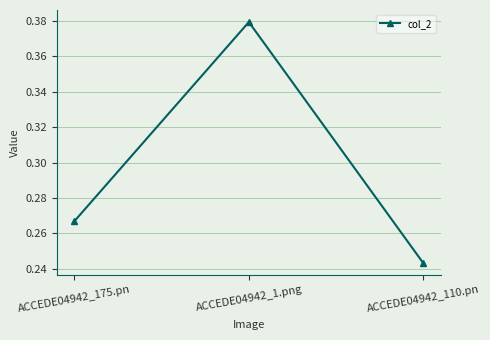

What is the label of the 3rd point from the right?

ACCEDE04942_175.pn